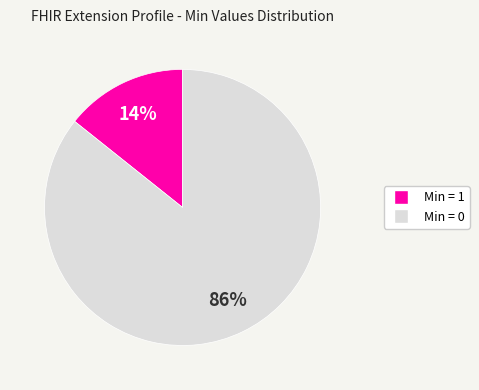

To the nearest percent, what is the average slice percentage?

50%